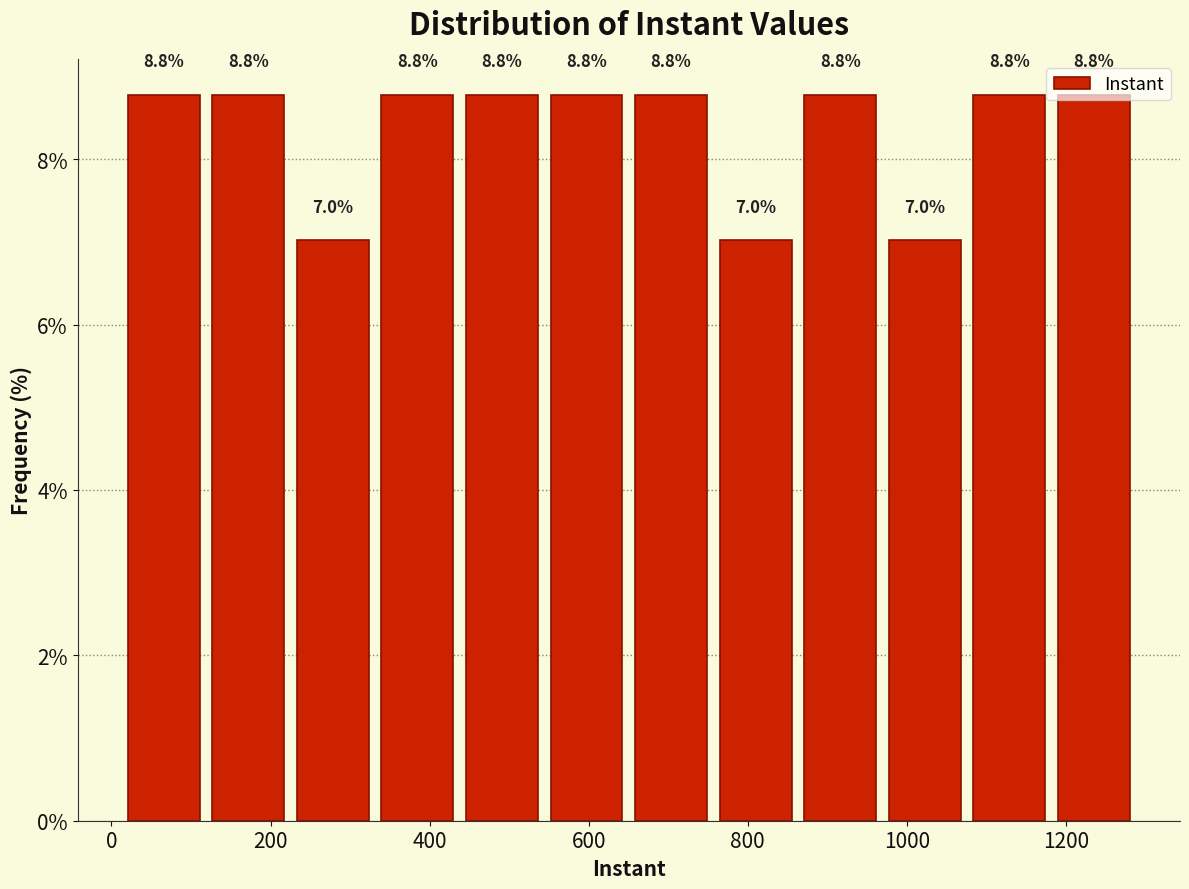

Reading left to right, transcribe this chart: for each bar, give the range it covers on the x-axis and its height. The bar edges are not printed on the chart, so give them approximately, as read against the axis.

20 to 120: 8.8
120 to 220: 8.8
220 to 340: 7.0
340 to 440: 8.8
440 to 540: 8.8
540 to 660: 8.8
660 to 760: 8.8
760 to 860: 7.0
860 to 960: 8.8
960 to 1080: 7.0
1080 to 1180: 8.8
1180 to 1280: 8.8